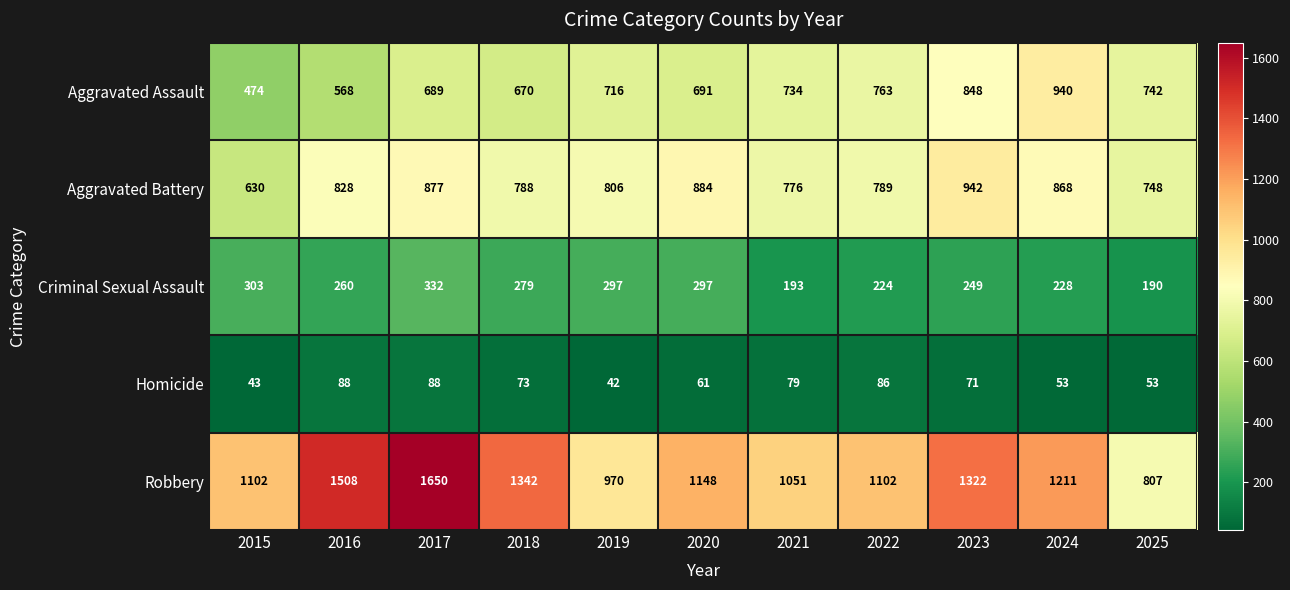

Is it true that Criminal Sexual Assault equals 224 at 2022?

True